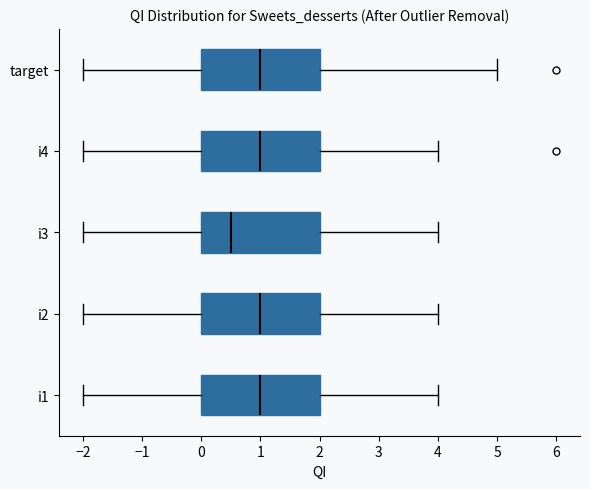

Where is the left edge of the box for i1 on the x-axis? The values are not printed on the chart, so give them approximately, as read against the axis.

0.0